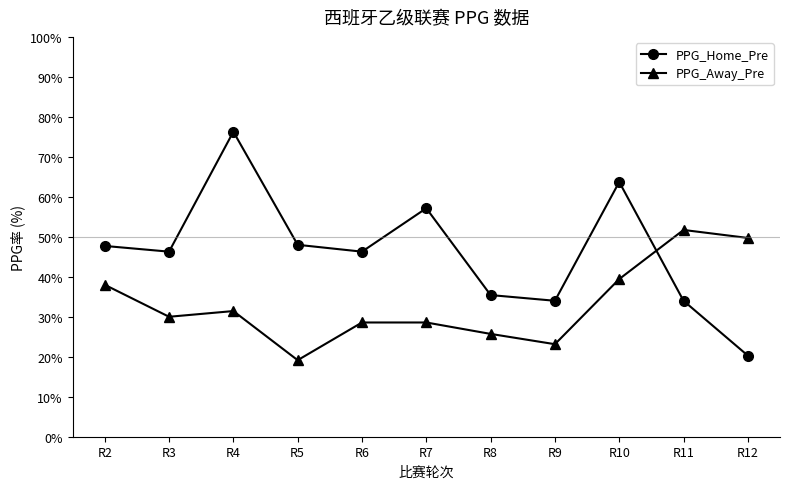

What is the highest value of the PPG_Away_Pre series?

1.8